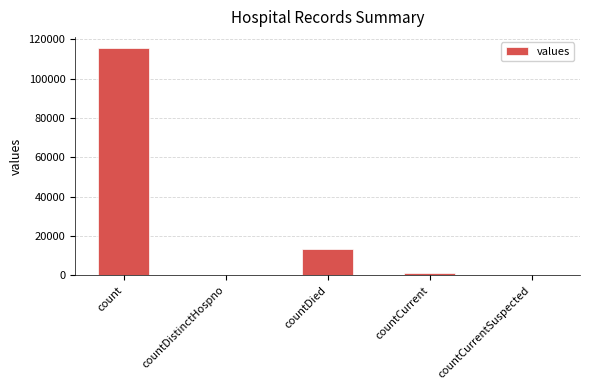

Is it true that the value at countCurrentSuspected is 38833?

False